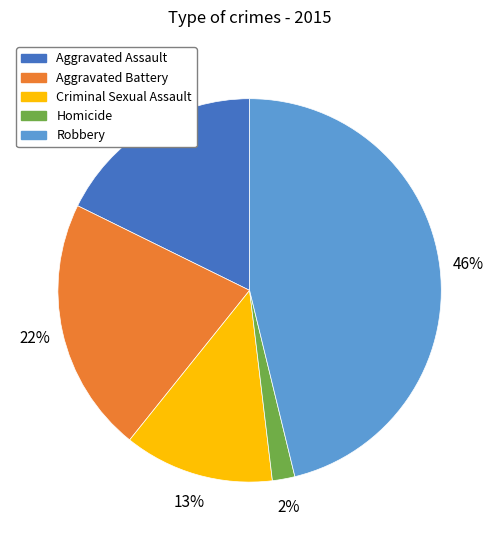

Combined, do Aggravated Assault and Homicide account for over 50%?

No